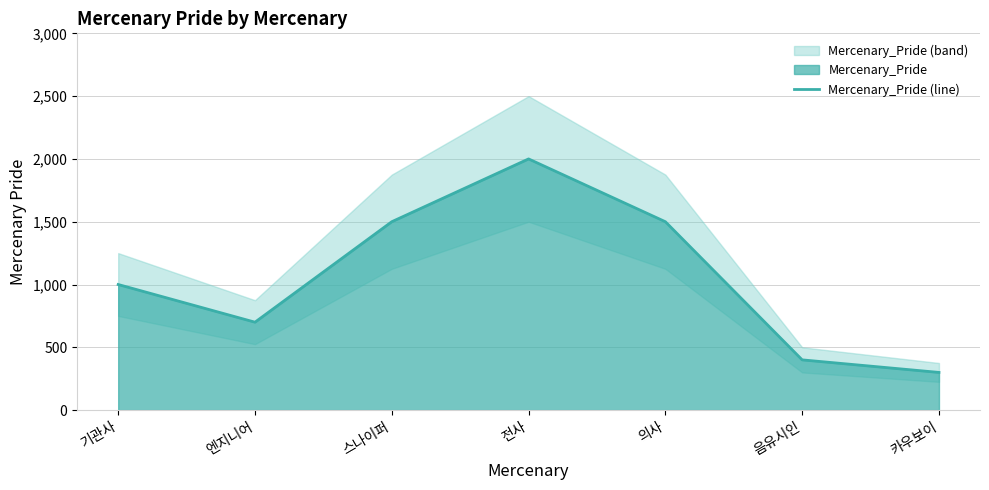

What is the sum of all values?

7400